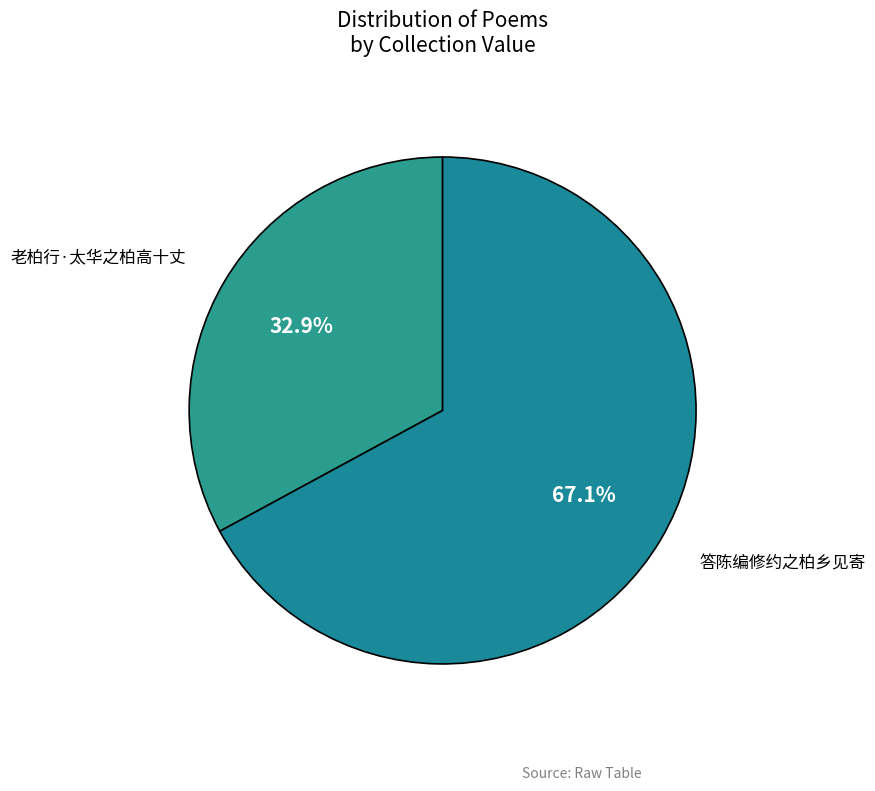

To the nearest percent, what is the combined percentage of 老柏行·太华之柏高十丈 and 答陈编修约之柏乡见寄?

100%